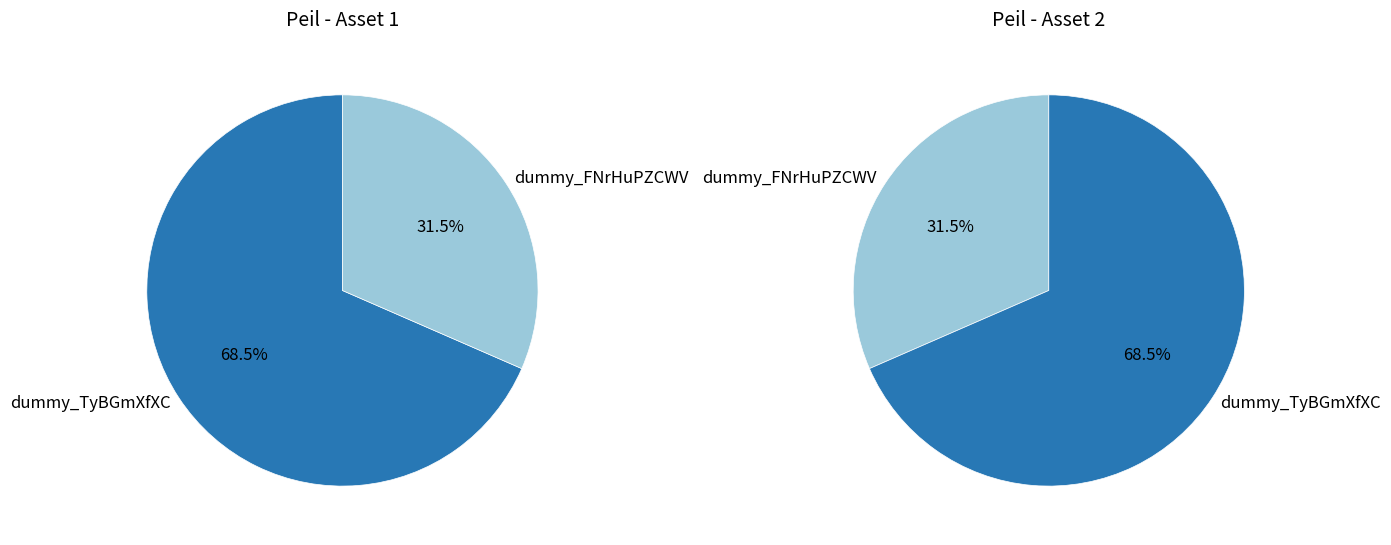

Is the sum of dummy_TyBGmXfXC and dummy_FNrHuPZCWV greater than half?

Yes